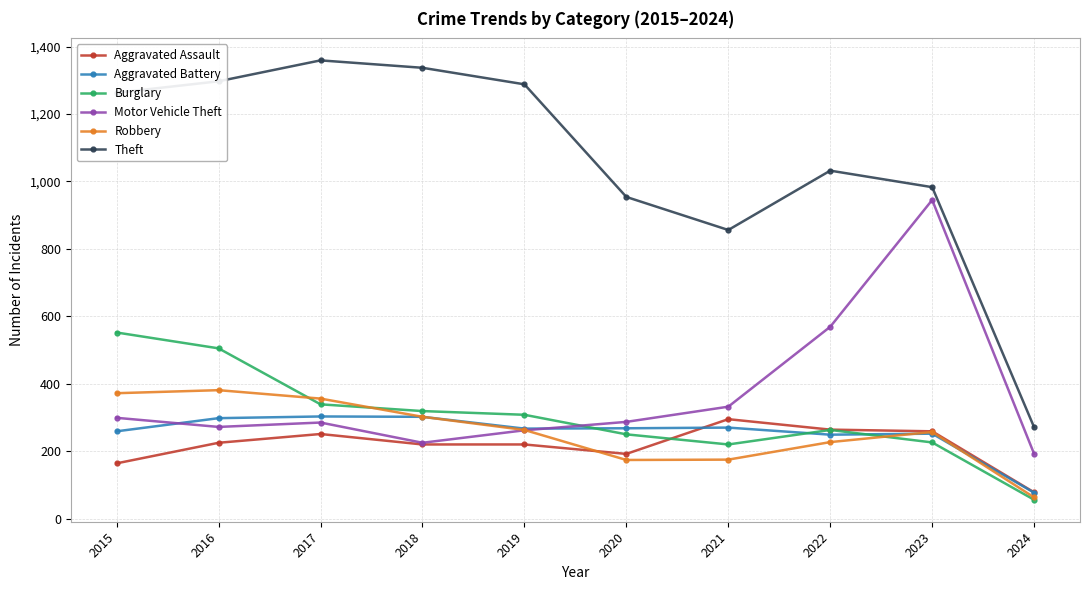

How many data points in Burglary are less than 308?

5